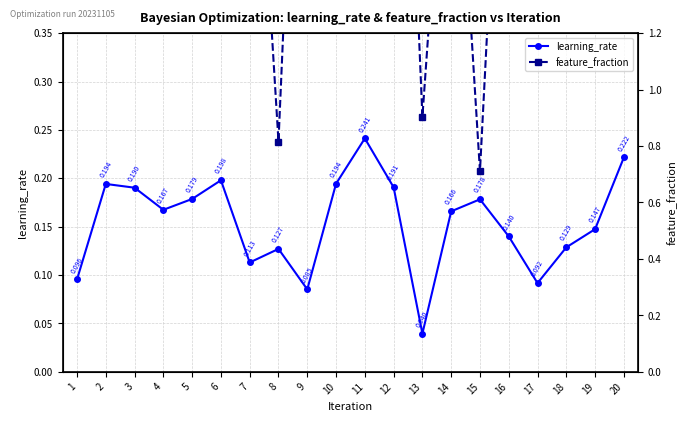

At which category is the sum across all series the highest?

11